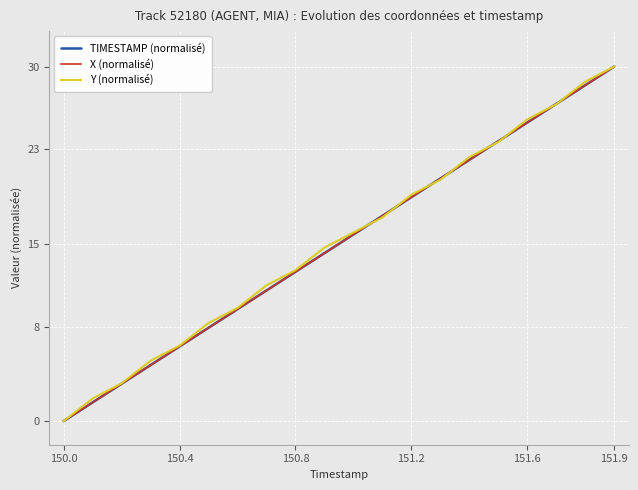

What is the maximum value shown in the chart?

30.0